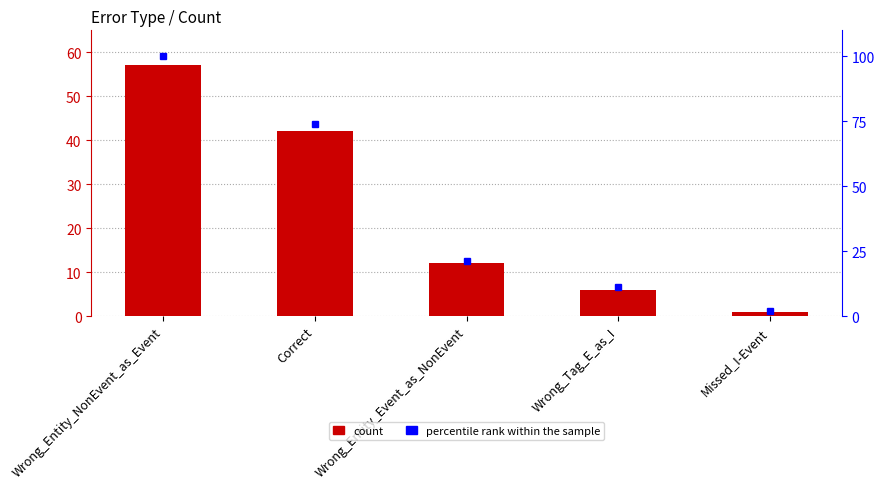

The value of percentile rank within the sample at Missed_I-Event is 2. True or false?

True